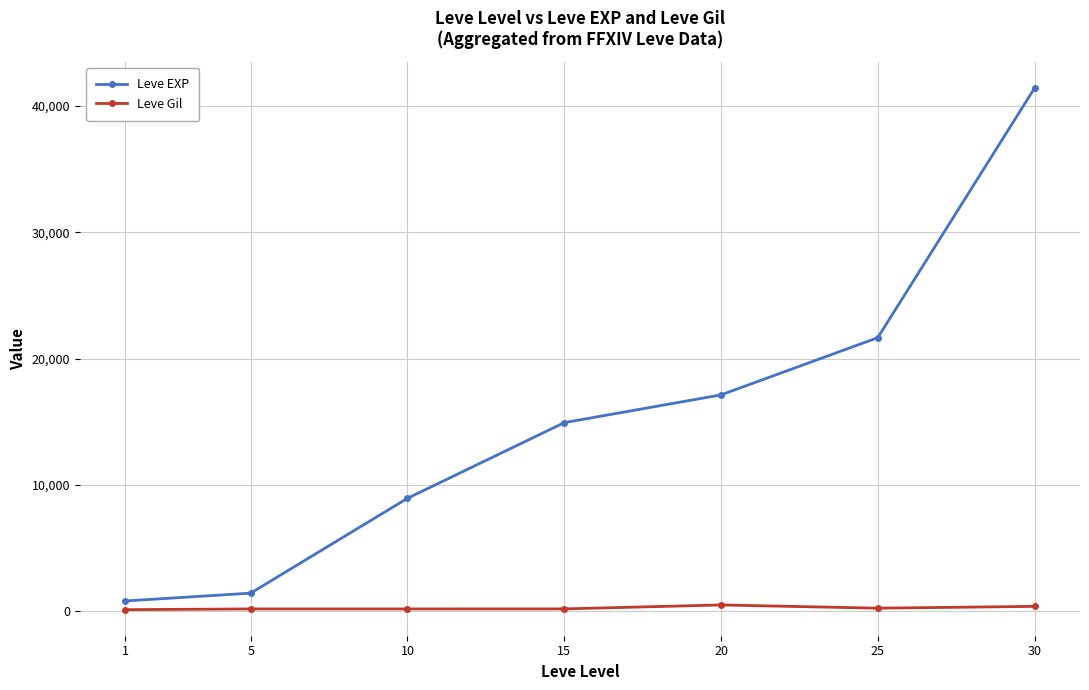

Which series has the widest spread of values?

Leve EXP